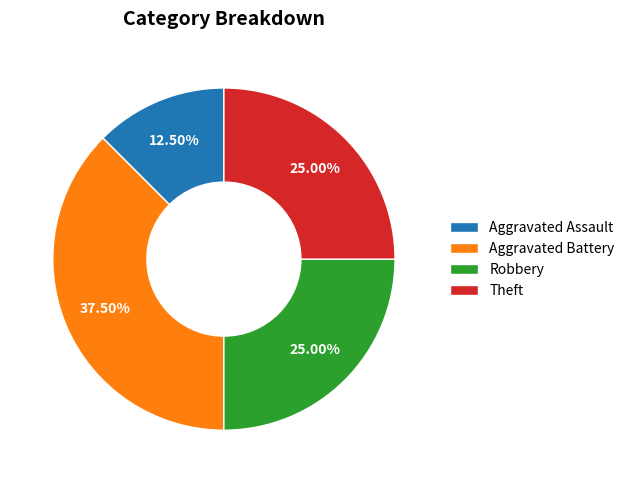

How many segments does this pie chart have?

4